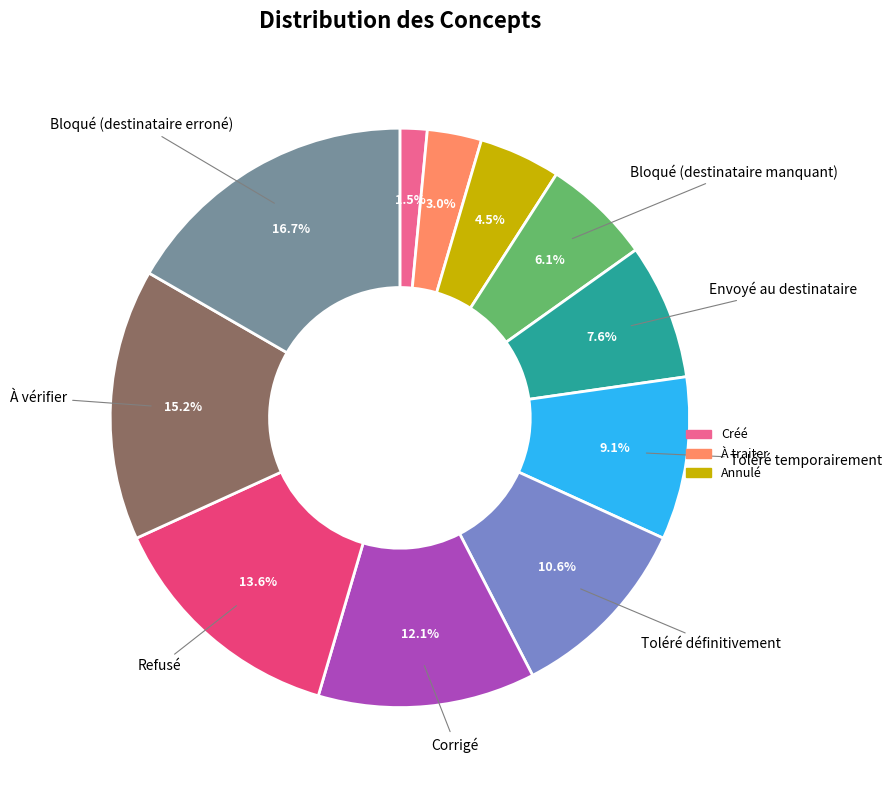

Is there any slice that represents more than half of the pie?

No